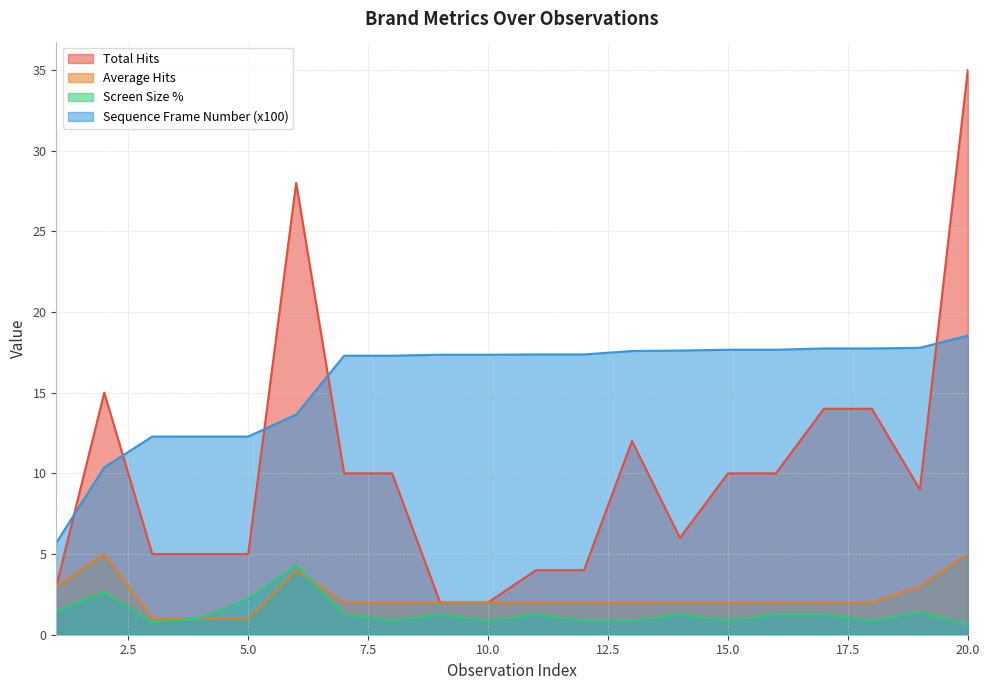

What is the value of the Sequence Frame Number (x100) point at the 11th from the left?

17.4